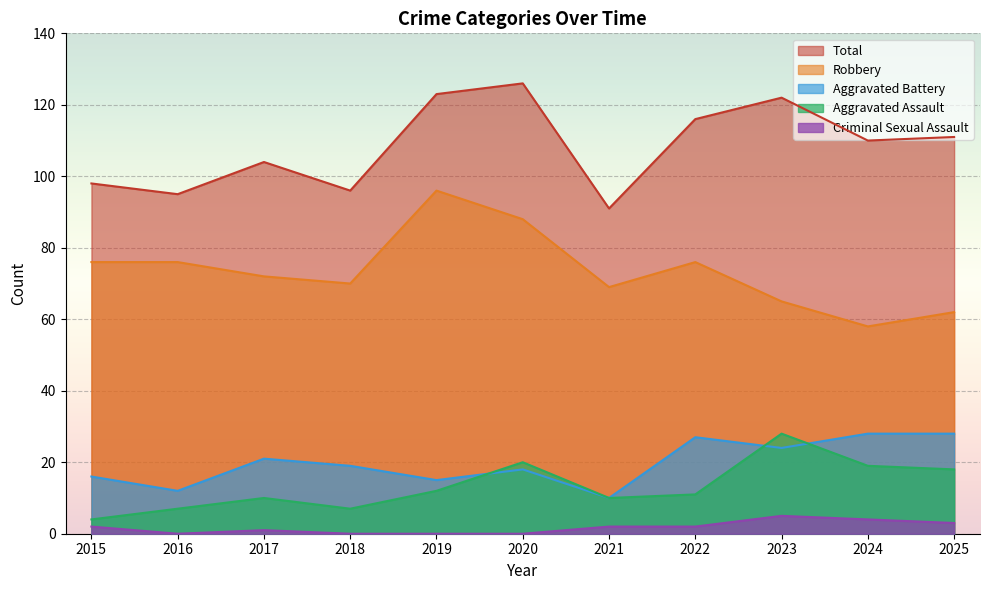

Which label corresponds to the smallest value in the chart?

2016